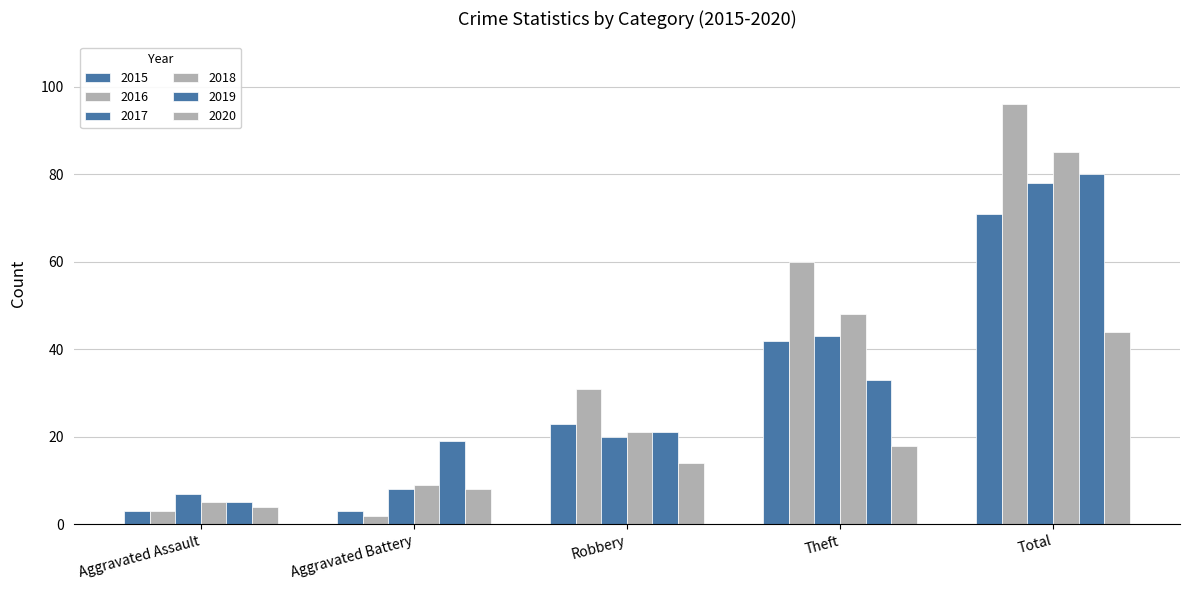

How many bars are there in each group?

6